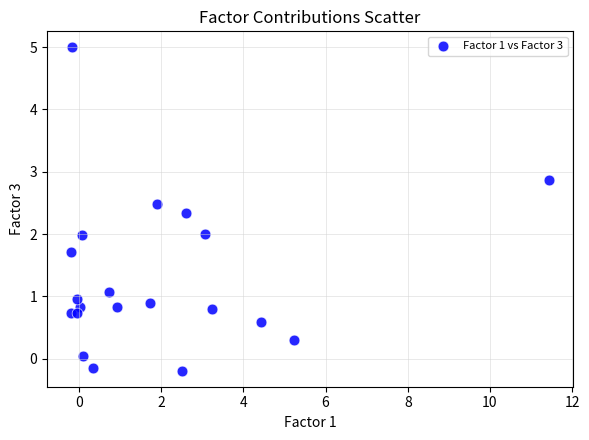

What is the range of Y values (max minus min)?

5.2